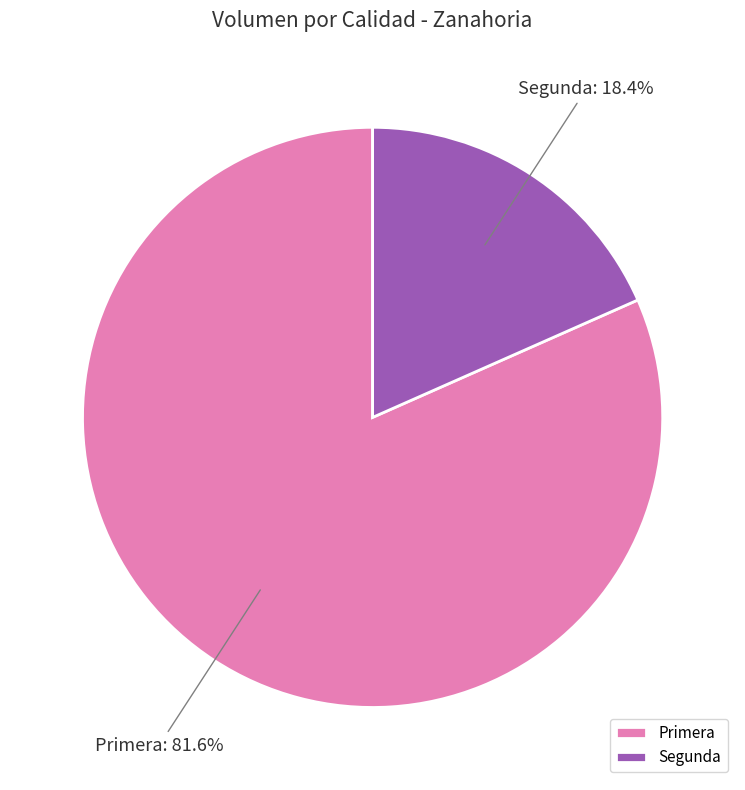

To the nearest percent, what is the average slice percentage?

50%